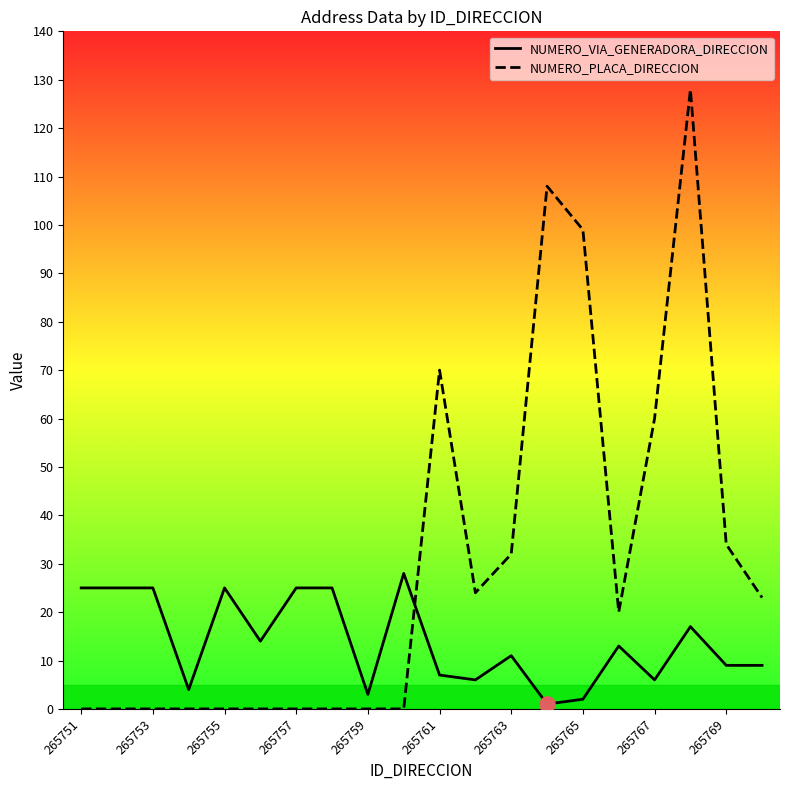

Which series contains the highest Y value?

NUMERO_PLACA_DIRECCION